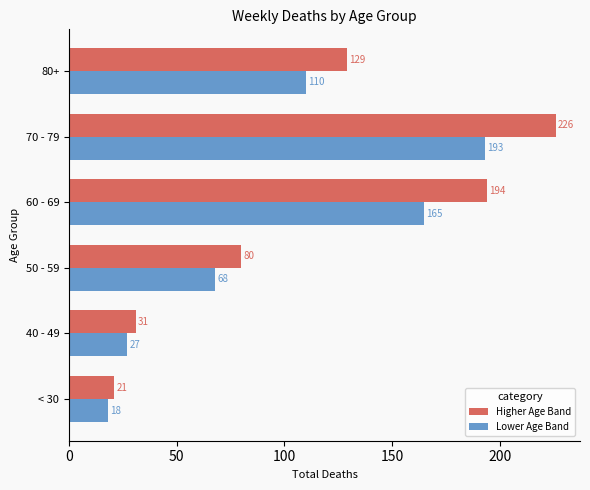

How many categories are shown in the chart?

6